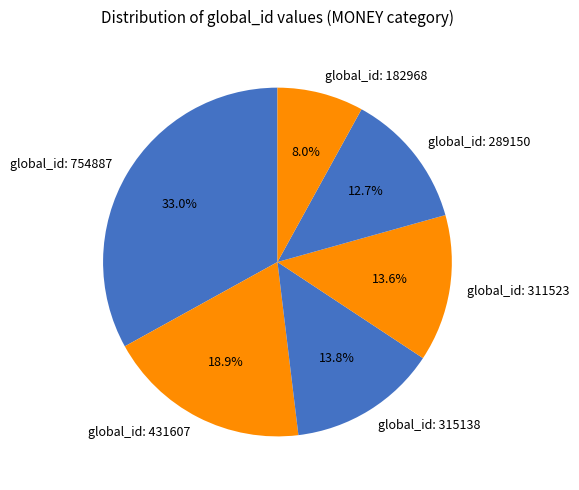

What percentage is the global_id: 754887 slice, to the nearest percent?

33%